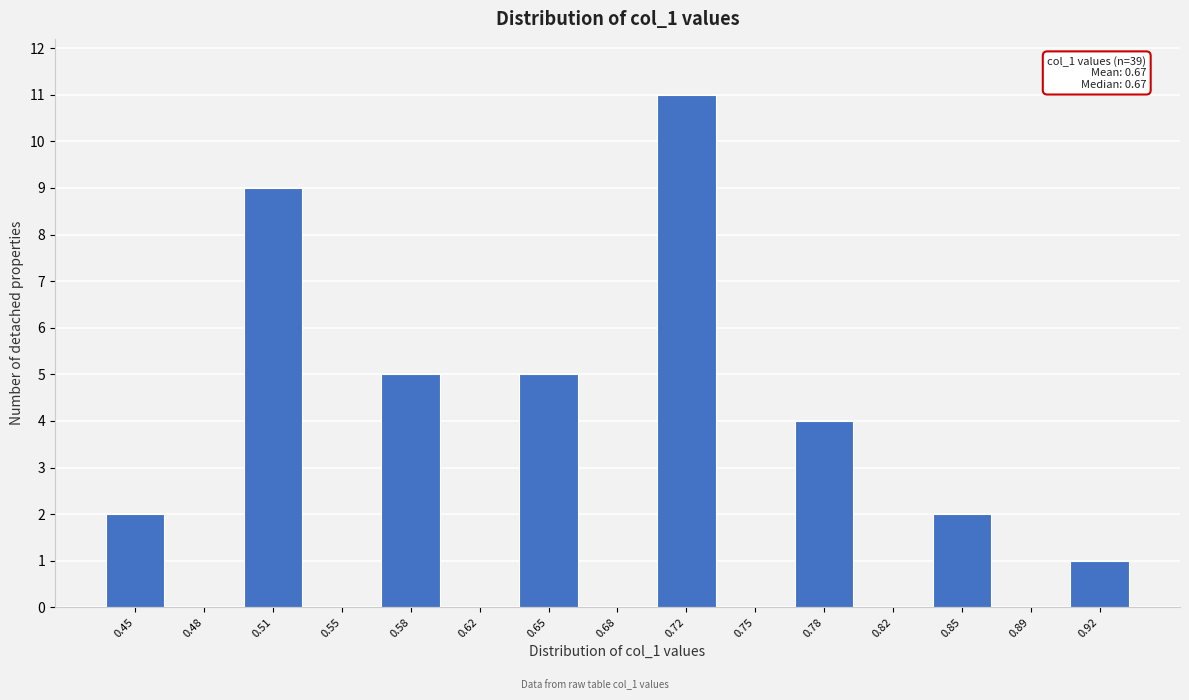

Reading right to left, list all the values displayed in this chart.

0.92=1	0.89=0	0.85=2	0.82=0	0.78=4	0.75=0	0.72=11	0.68=0	0.65=5	0.62=0	0.58=5	0.55=0	0.51=9	0.48=0	0.45=2